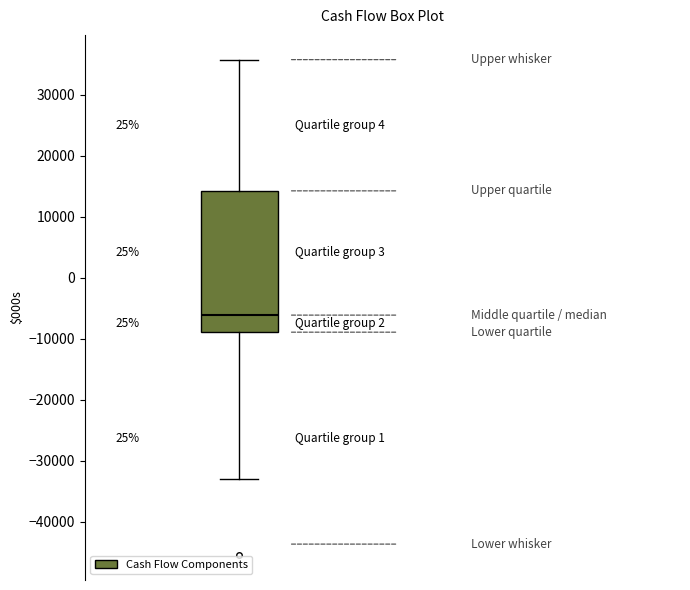

Transcribe this box plot: give where the median line is, the range the box spans, and where the two whiskers end, as read against the y-axis. The values are not printed on the chart, so give them approximately, as read against the axis.

median -6000, box -9000 to 14000, whiskers -33000 to 36000